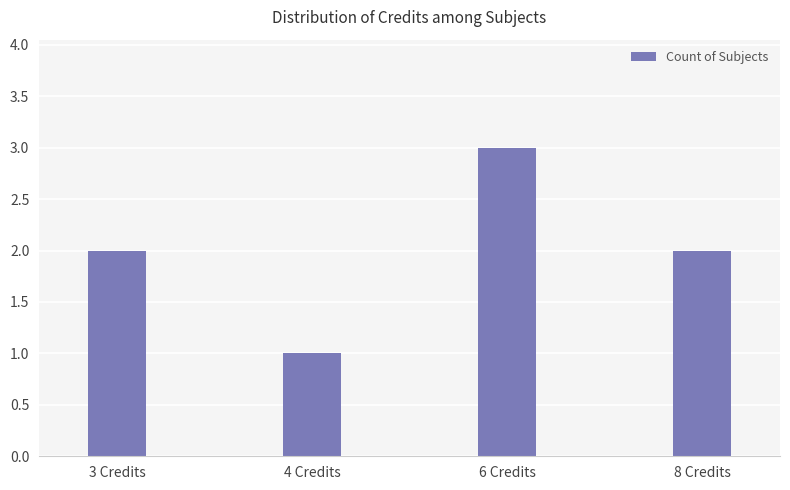

What is the sum of all values?

8